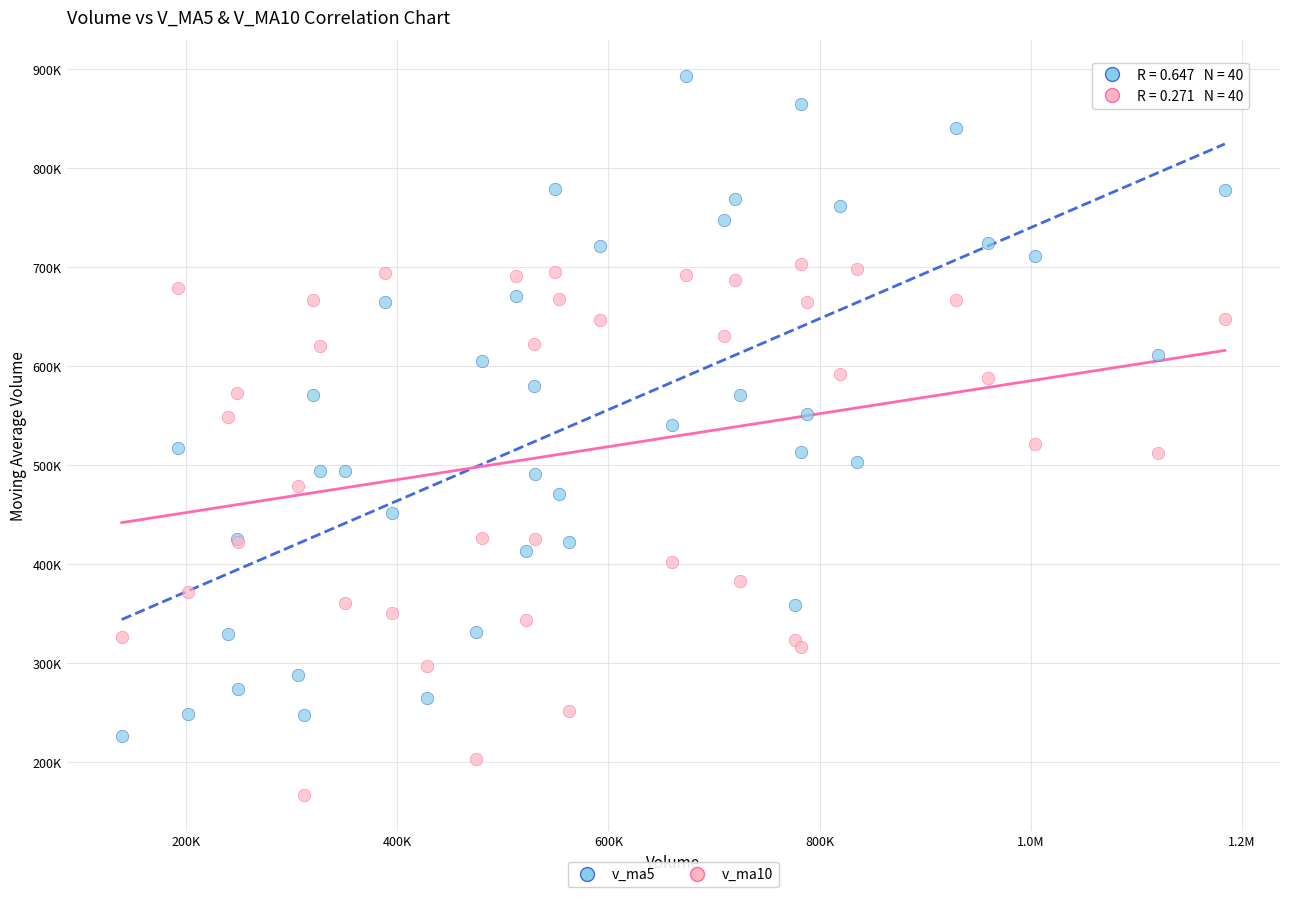

Which series has the widest spread of Y values?

v_ma5